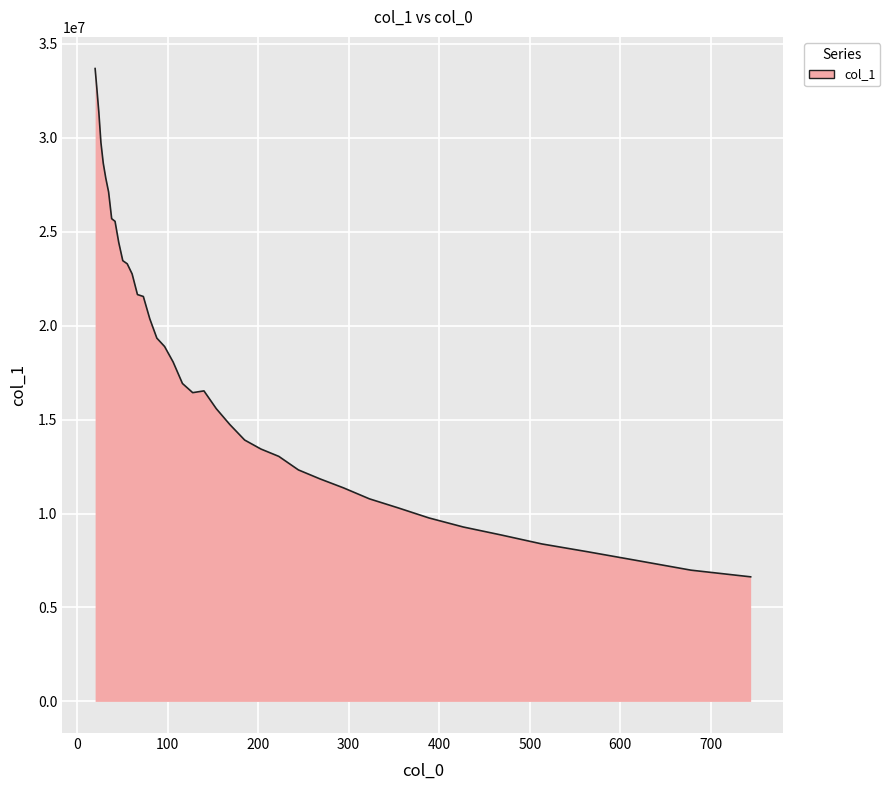

What is the difference between the maximum and minimum values?

27059273.7